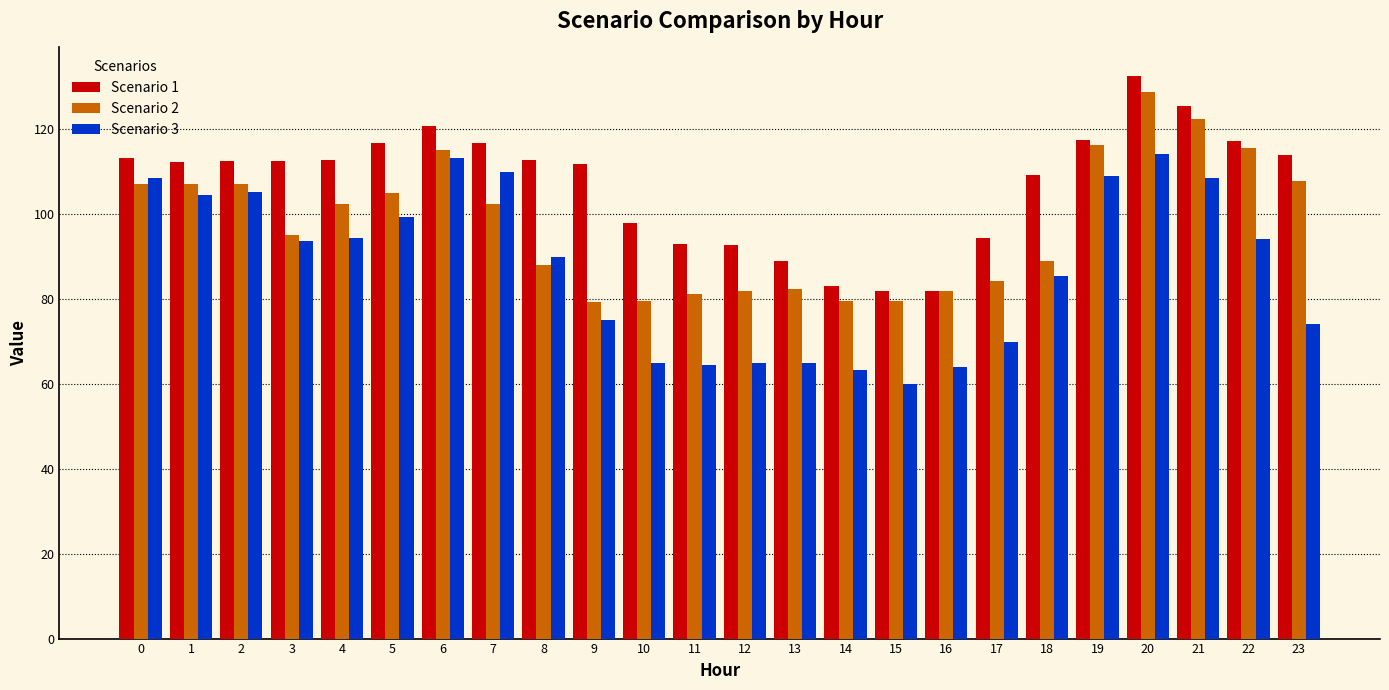

What is the difference between the Scenario 2 values at 13 and 17?

1.7